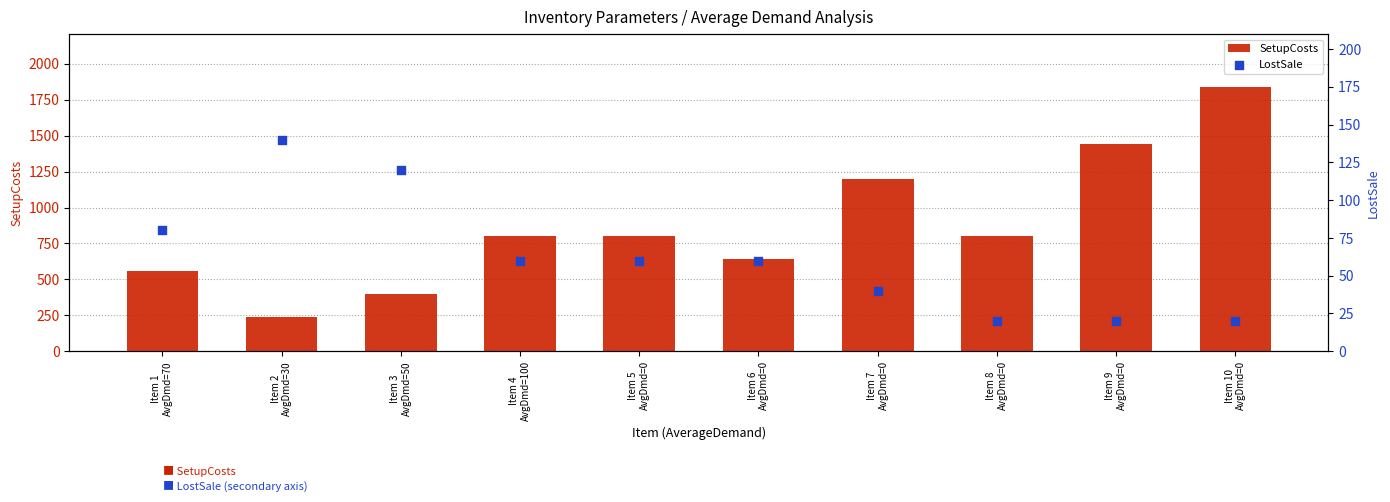

Which series has the largest total across all categories?

SetupCosts